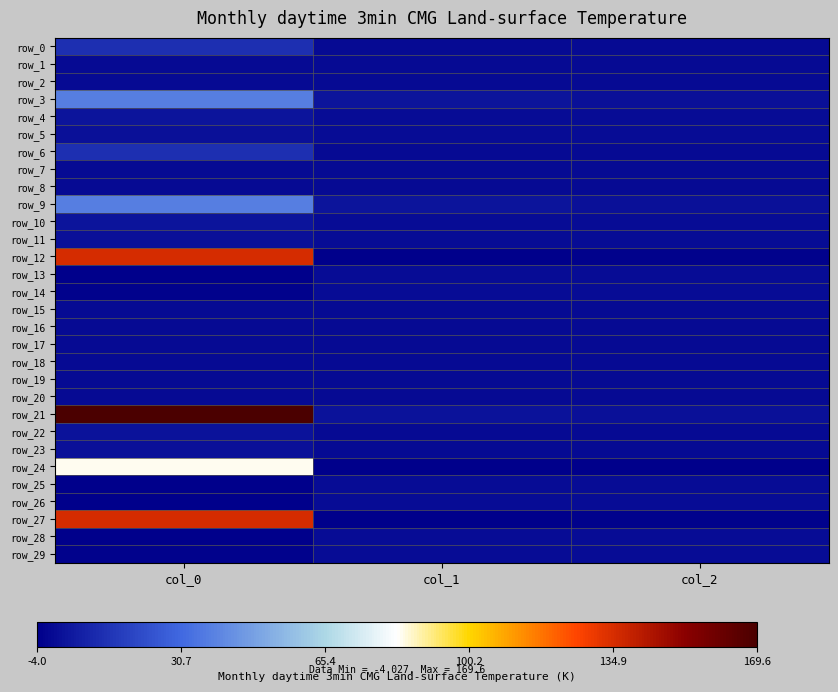

What is the difference between the highest and lowest values at col_0?

173.7